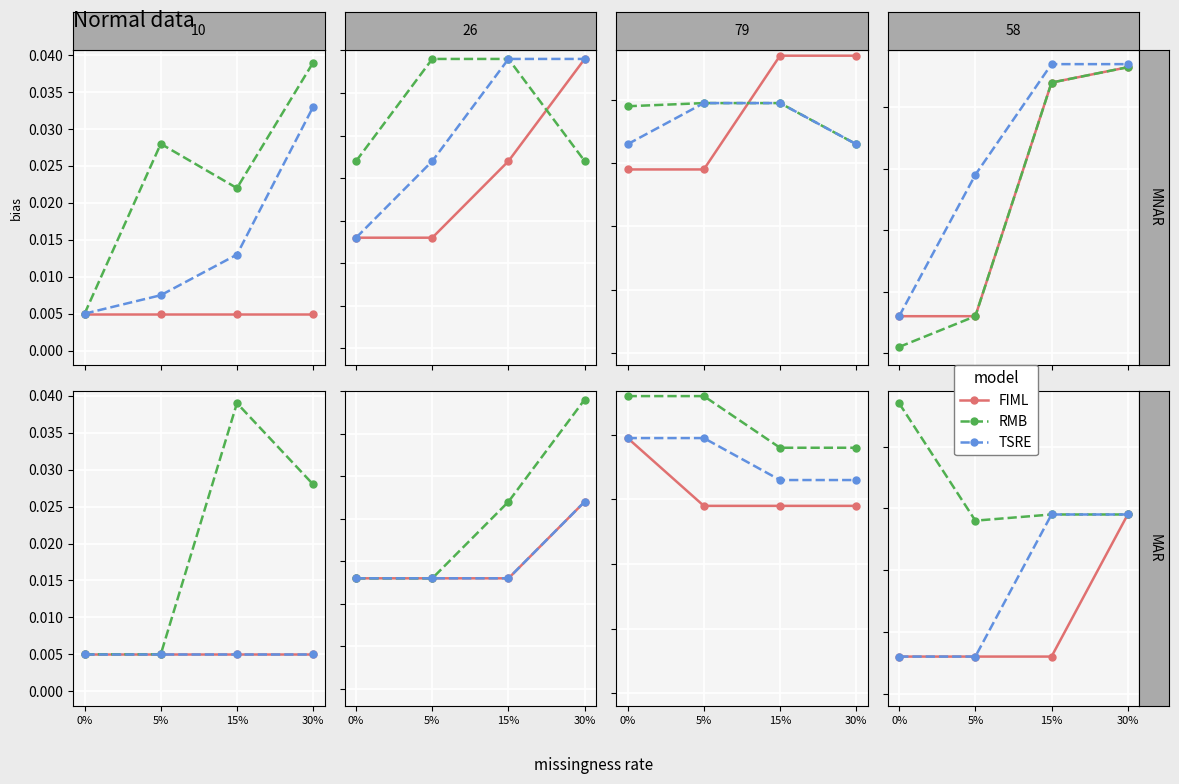

At which category is the sum across all series the highest?

30%